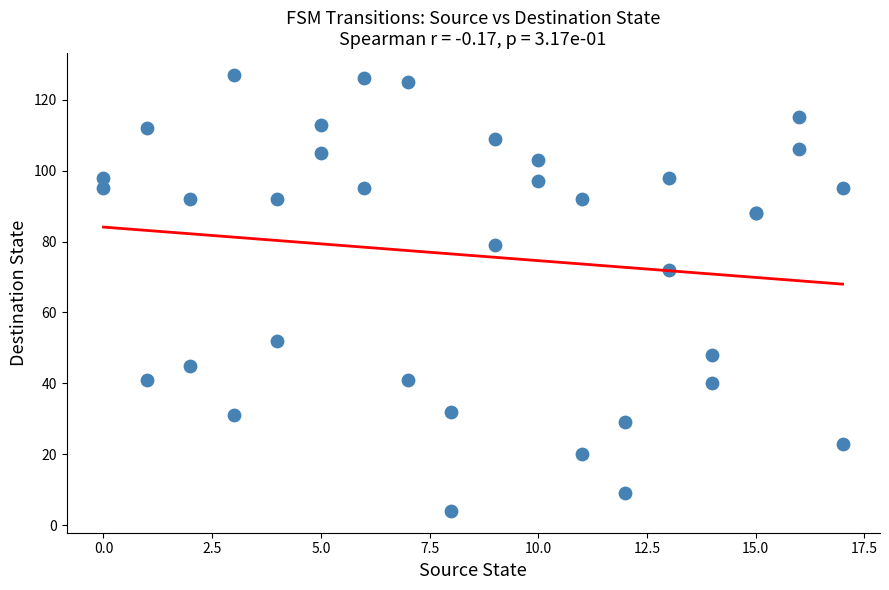

What Y value in the scatter plot is closest to 65?

72